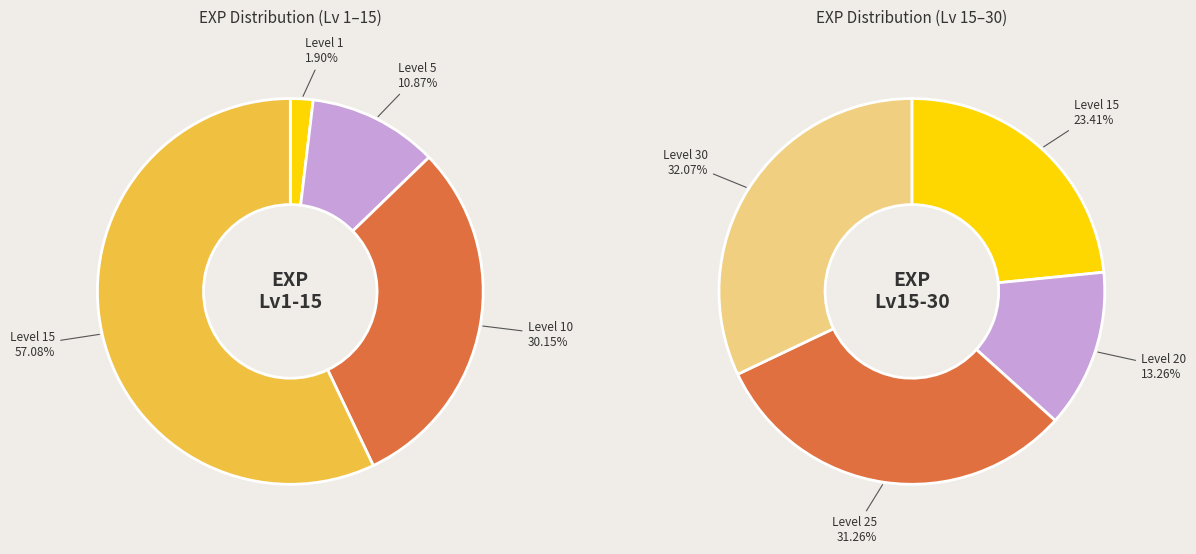

What is the largest slice in the pie chart?

30